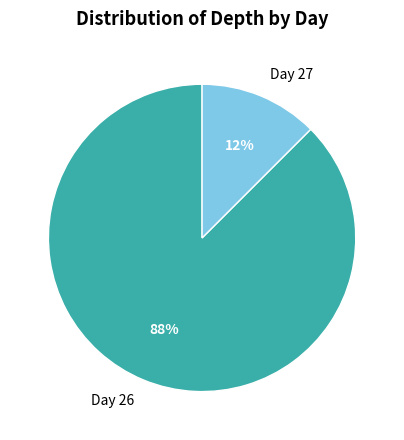

Is there a majority slice in this chart?

Yes